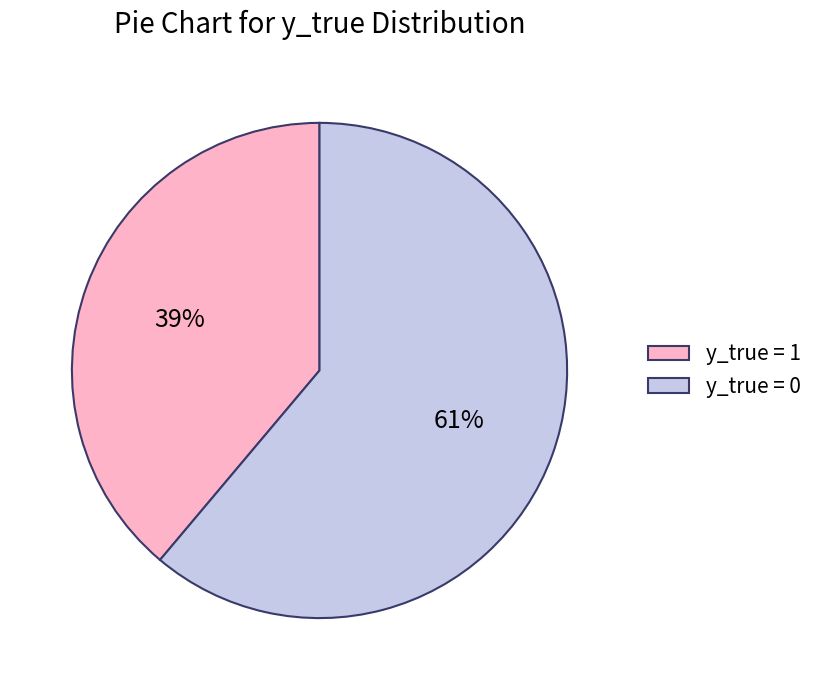

Which has a higher value, y_true = 0 or y_true = 1?

y_true = 0